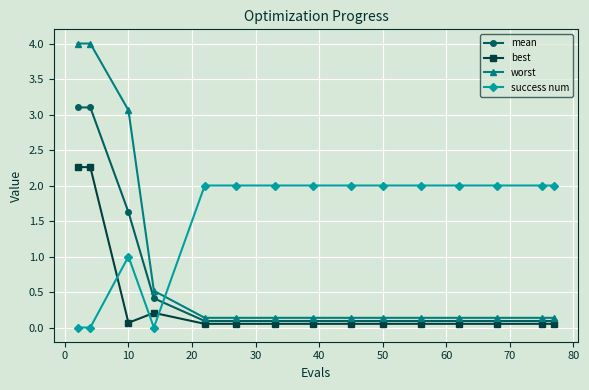

How many categories are shown in the chart?

15